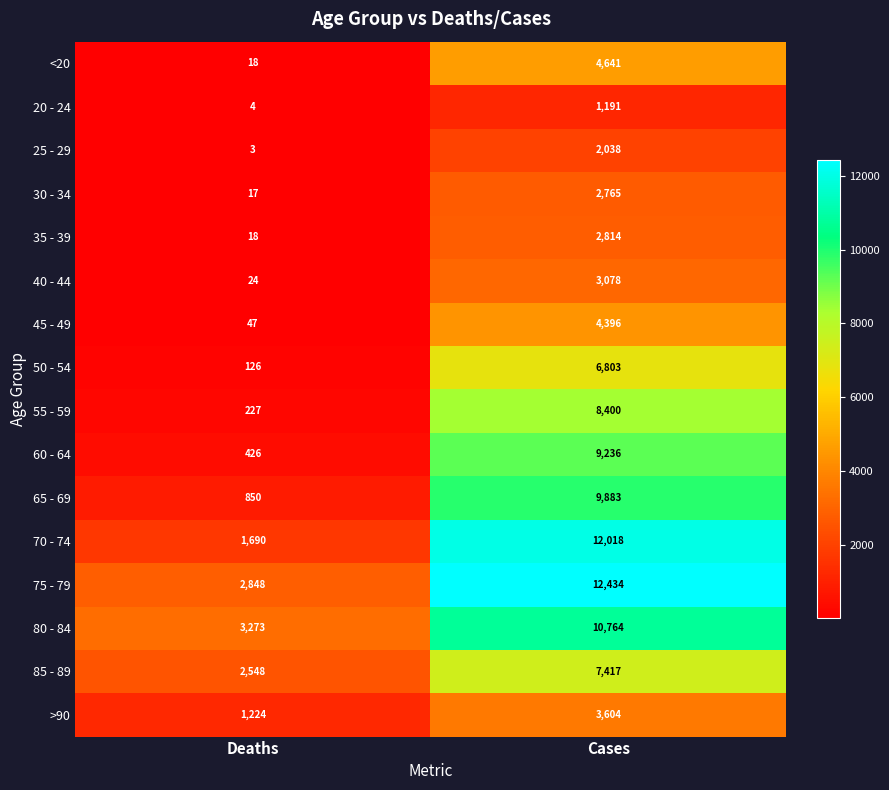

Rank the categories by 70 - 74 value from highest to lowest.

Cases, Deaths